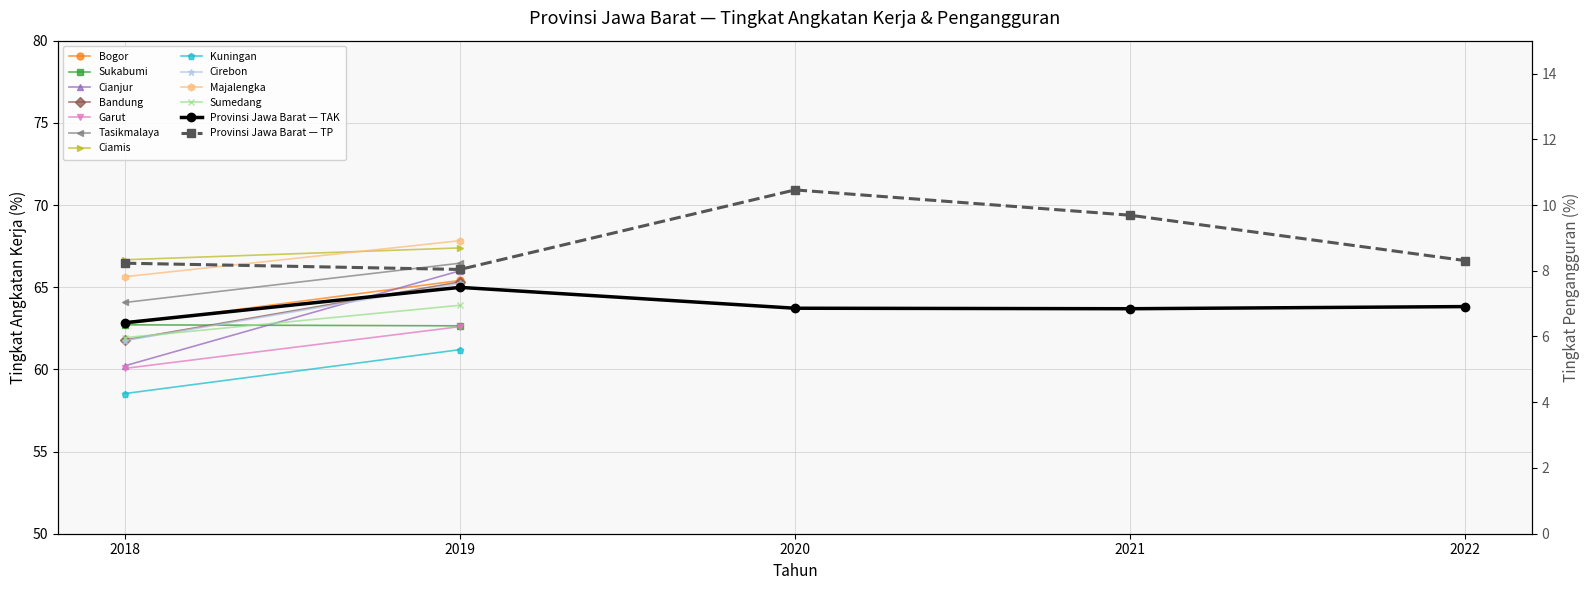

What is the approximate value of Tingkat Angkatan Kerja (%) at 2021?

63.7